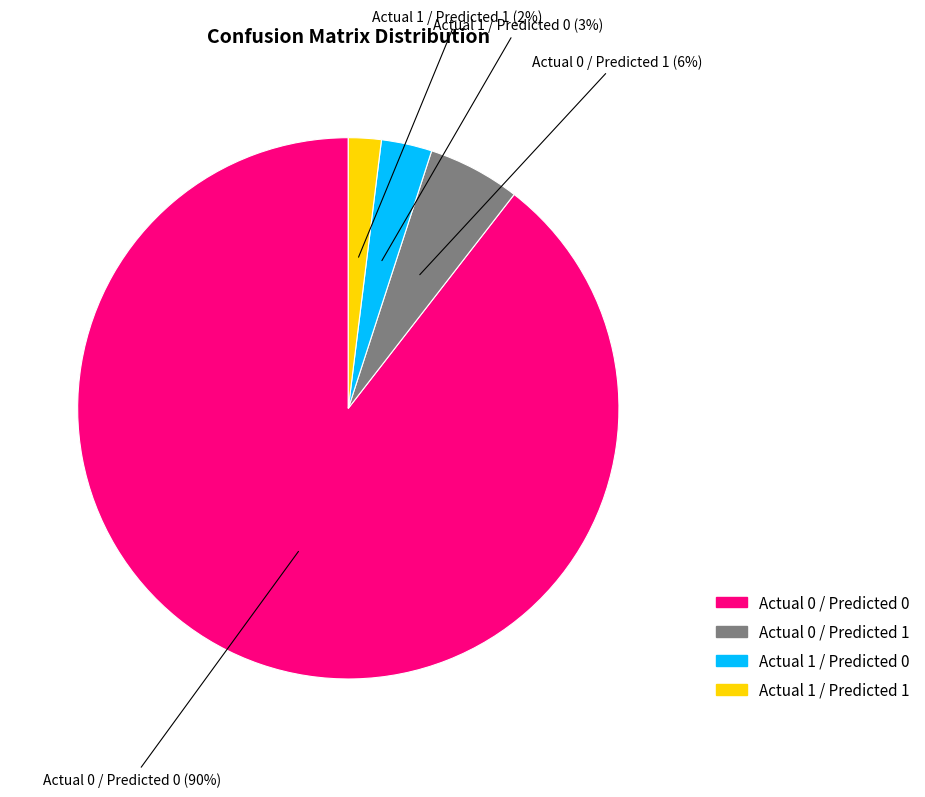

Is it true that Actual 0 / Predicted 1 is 6% of the pie?

True